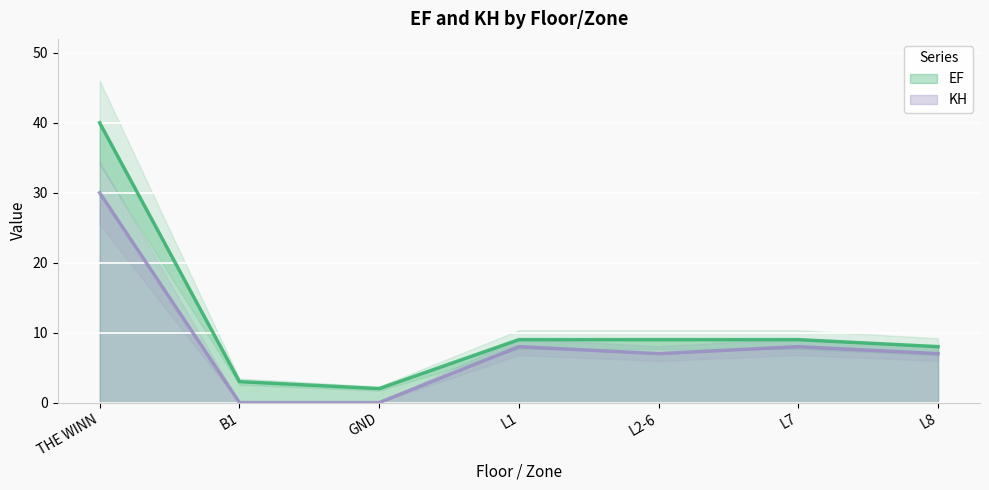

What are all the series names shown in the legend?

EF, KH